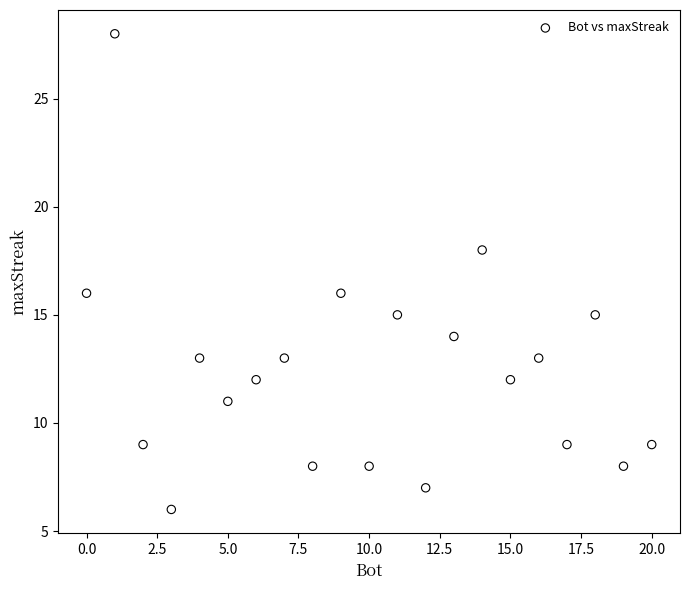

What is the range of X values (max minus min)?

20